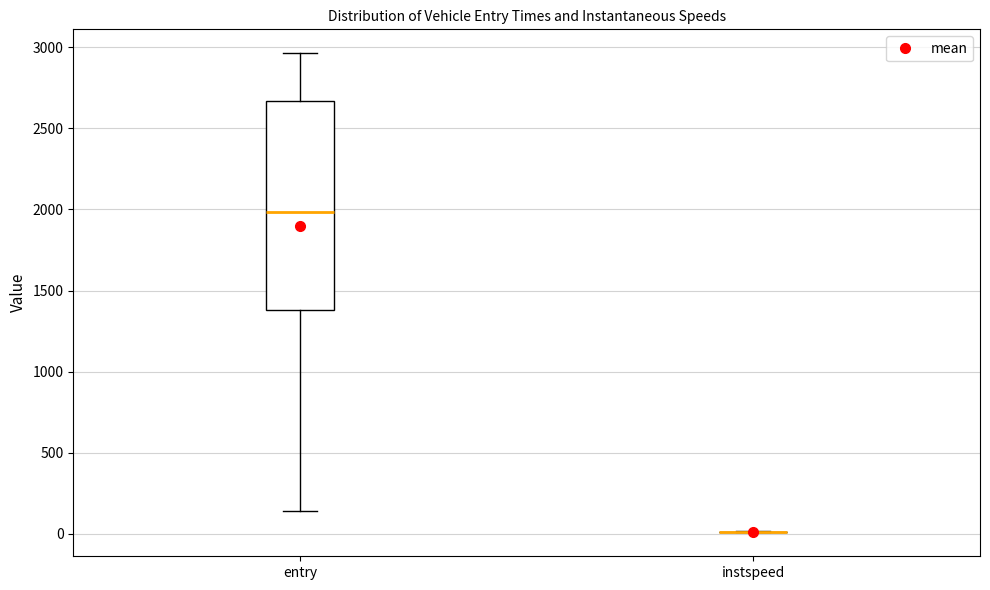

Where does the lower whisker of the box for entry end on the y-axis? The values are not printed on the chart, so give them approximately, as read against the axis.

150